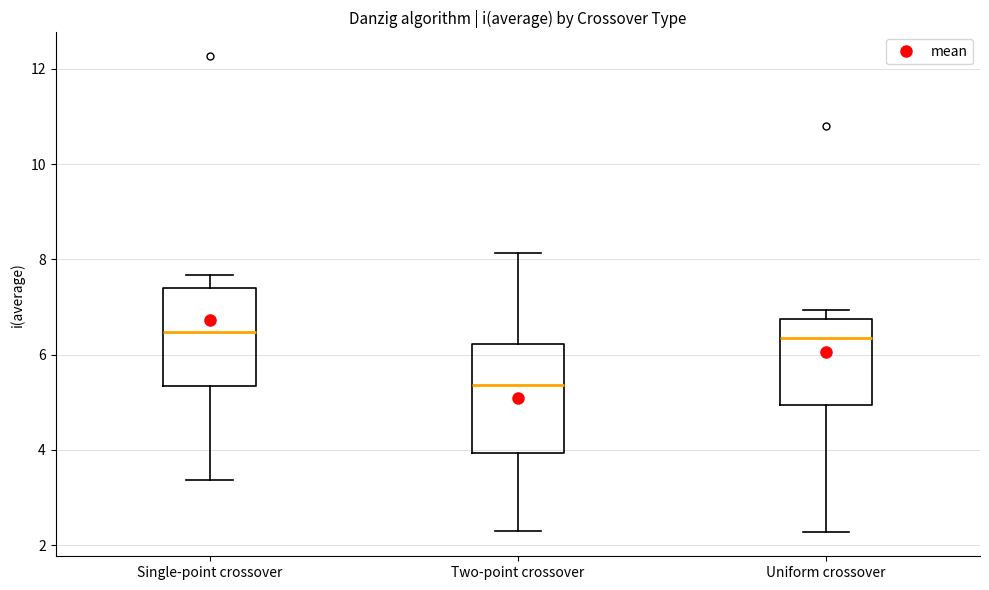

Reading left to right, read every box against the y-axis: the position of its median line, the range the box covers, and the ends of its whiskers. The values are not printed on the chart, so give them approximately, as read against the axis.

Single-point crossover: median 6.4, box 5.4 to 7.4, whiskers 3.4 to 7.6
Two-point crossover: median 5.4, box 4.0 to 6.2, whiskers 2.4 to 8.2
Uniform crossover: median 6.4, box 5.0 to 6.8, whiskers 2.2 to 7.0